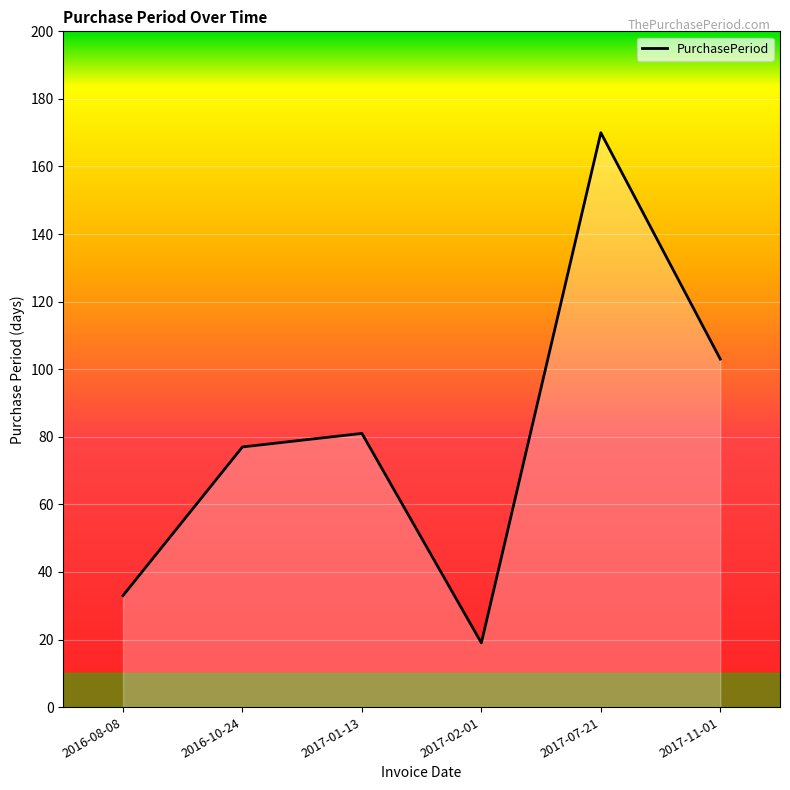

Reading left to right, list all the values displayed in this chart.

33	77	81	19	170	103